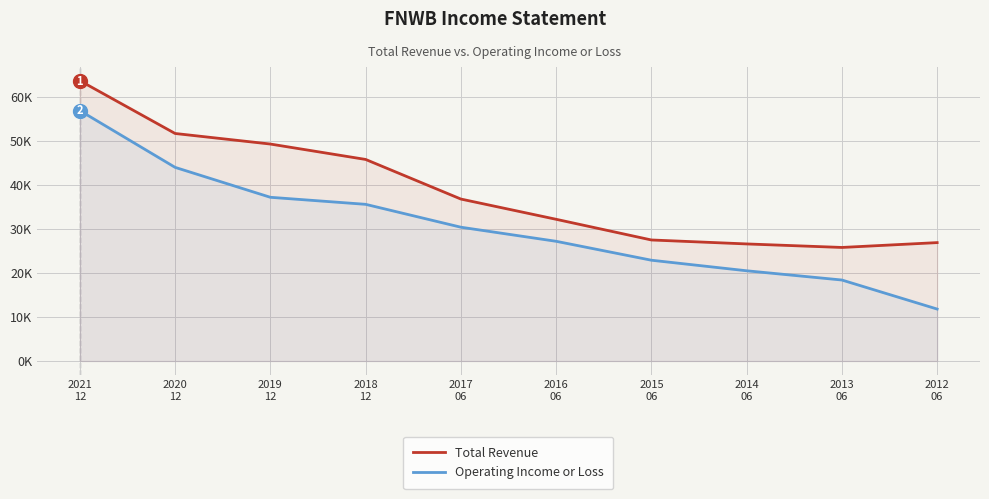

List the labels in order of Total Revenue value, smallest first.

2013
06, 2014
06, 2012
06, 2015
06, 2016
06, 2017
06, 2018
12, 2019
12, 2020
12, 2021
12